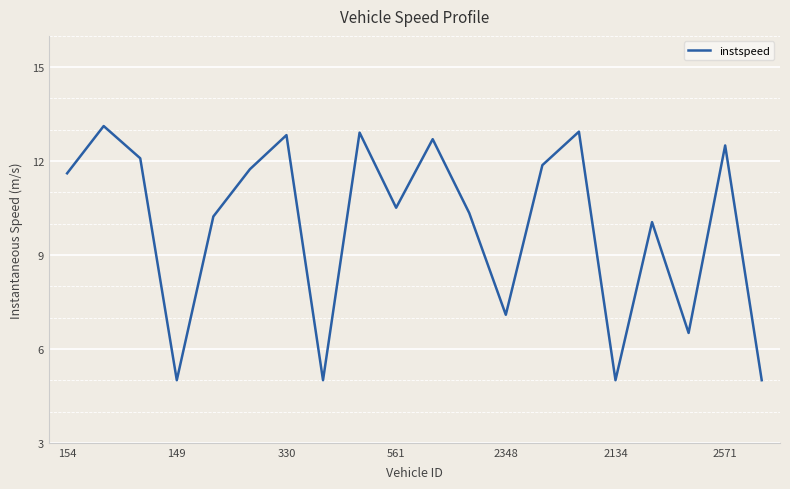

What is the maximum value shown in the chart?

13.1